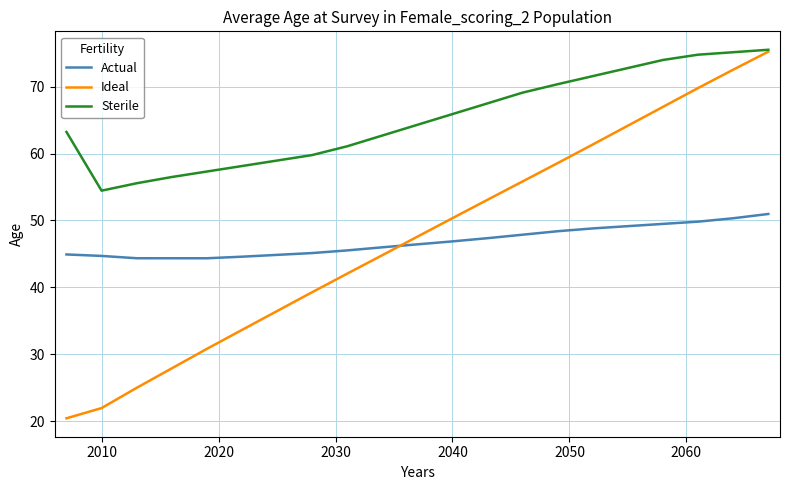

Which series has the largest total across all categories?

Sterile